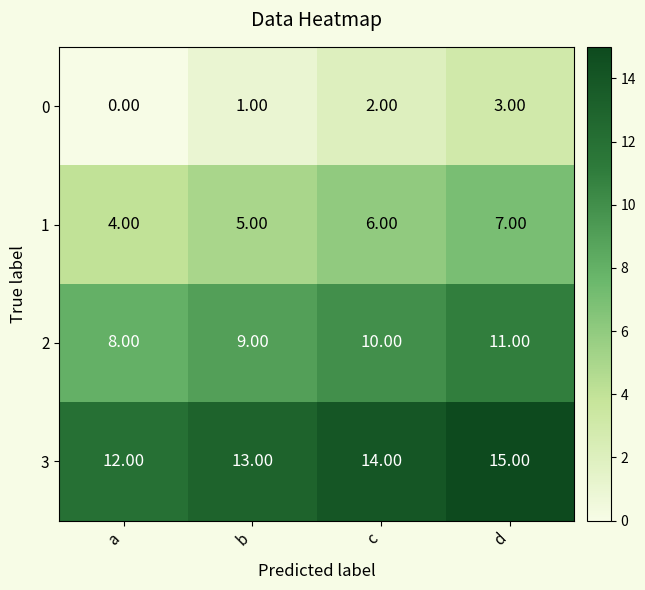

What is the difference between the maximum and minimum values in the 0 series?

3